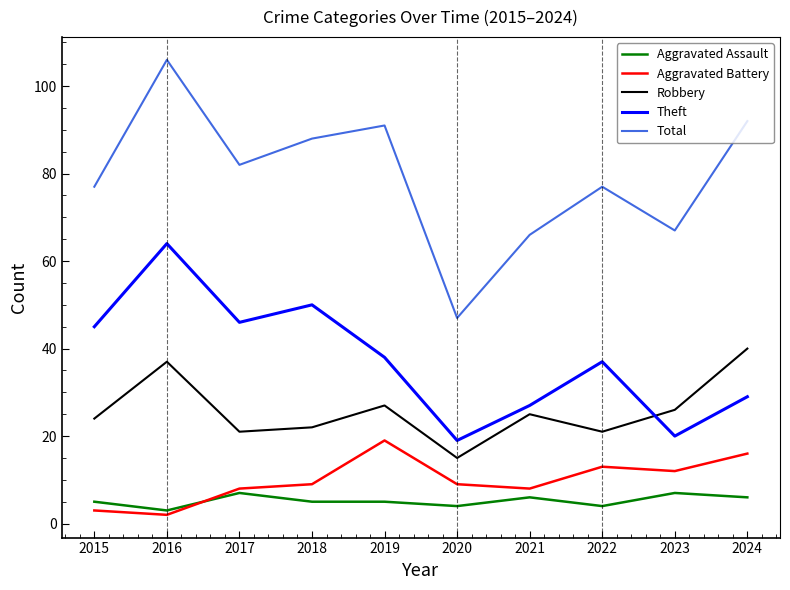

What is the average value of the Total series?

79